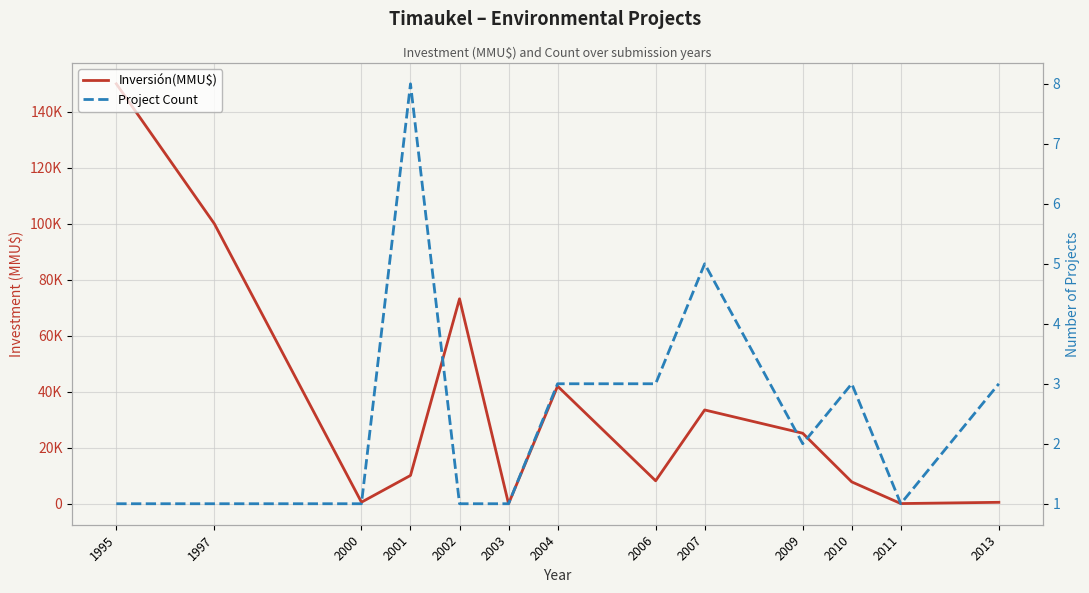

After their last crossing, which series has the higher values: Project Count or Inversión(MMU$)?

Inversión(MMU$)